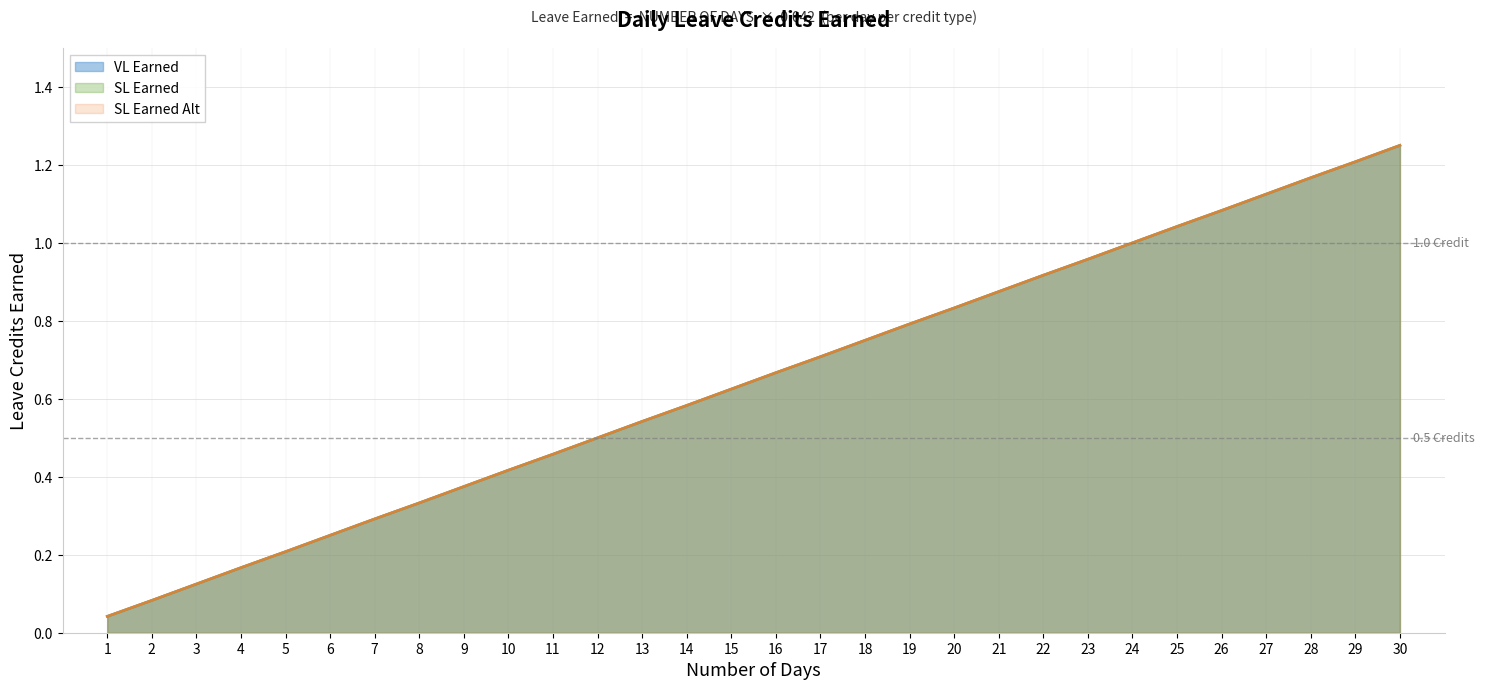

Is the value of SL Earned Alt at 15 greater than the value of VL Earned at 14?

Yes